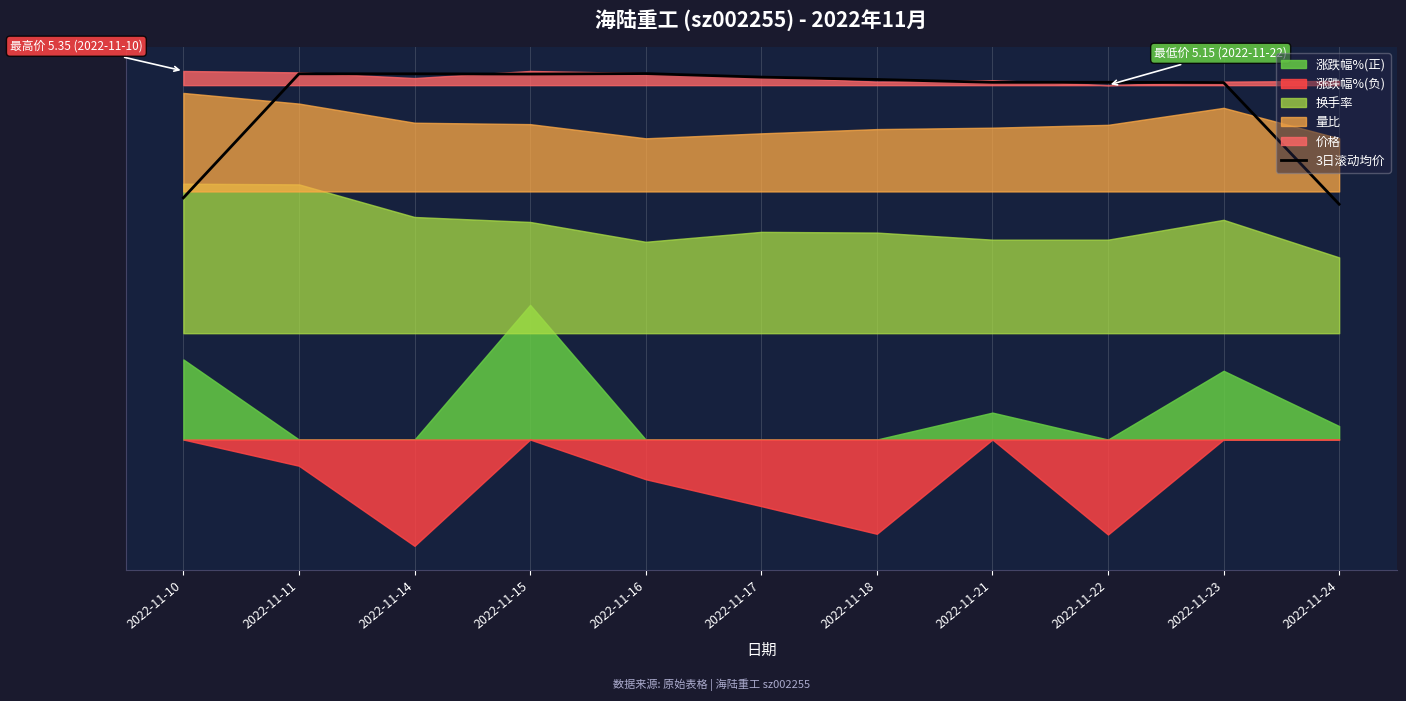

Where is the first local minimum?

2022-11-15